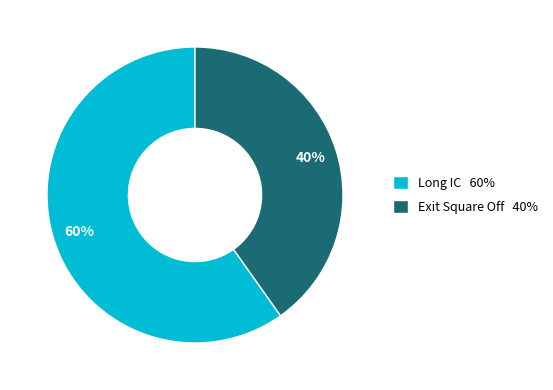

Count the number of slices in the pie.

2